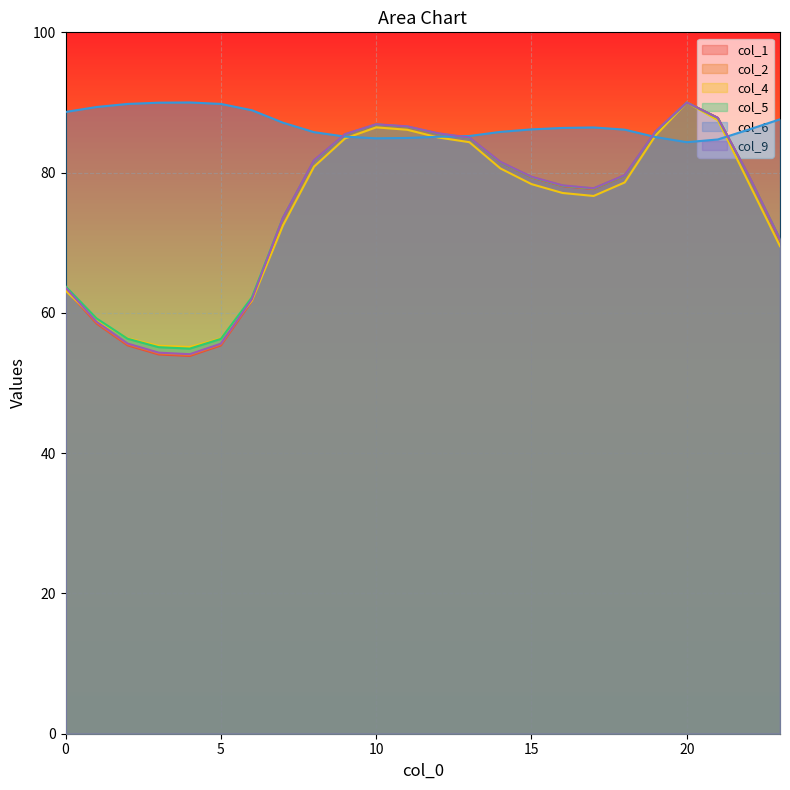

List the labels in order of col_5 value, smallest first.

4, 3, 5, 2, 1, 6, 0, 23, 7, 17, 16, 15, 22, 18, 14, 8, 13, 9, 12, 19, 11, 10, 21, 20